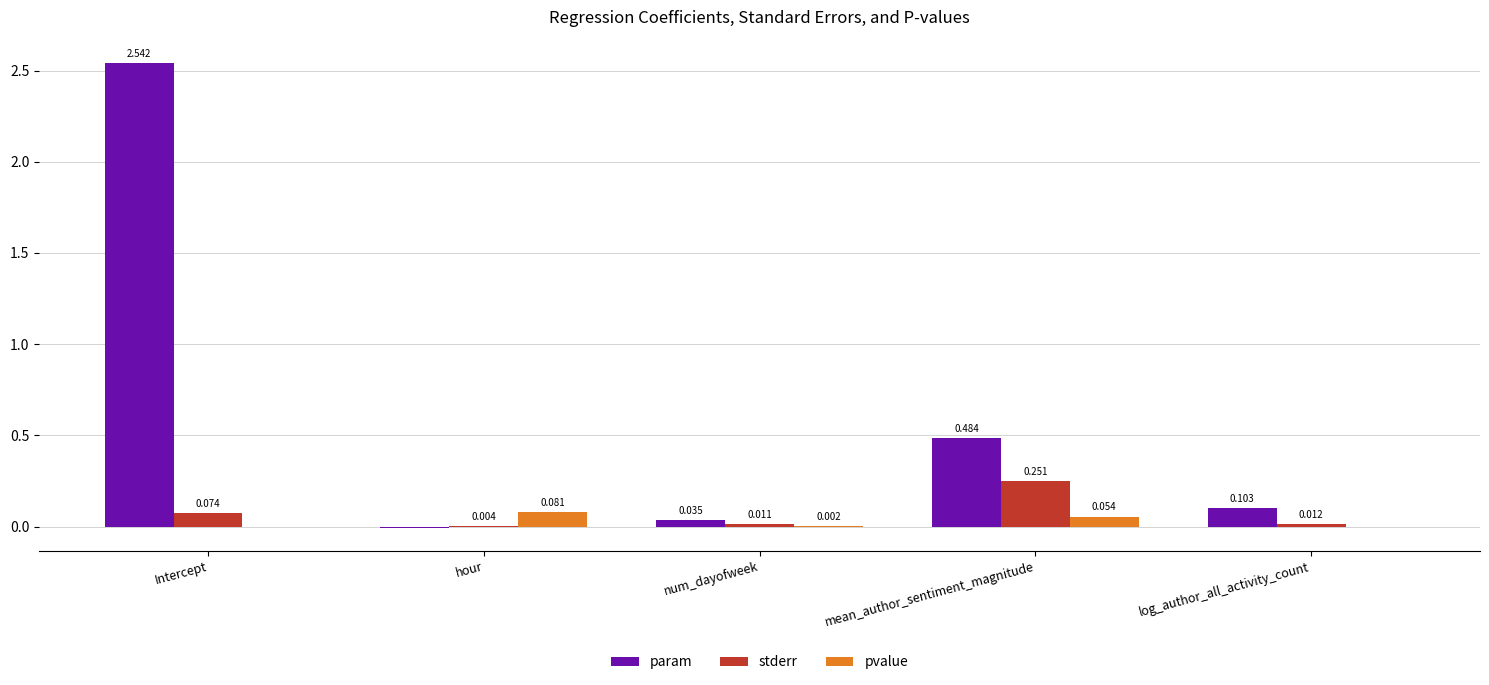

Is the value of pvalue at num_dayofweek greater than the value of stderr at Intercept?

No